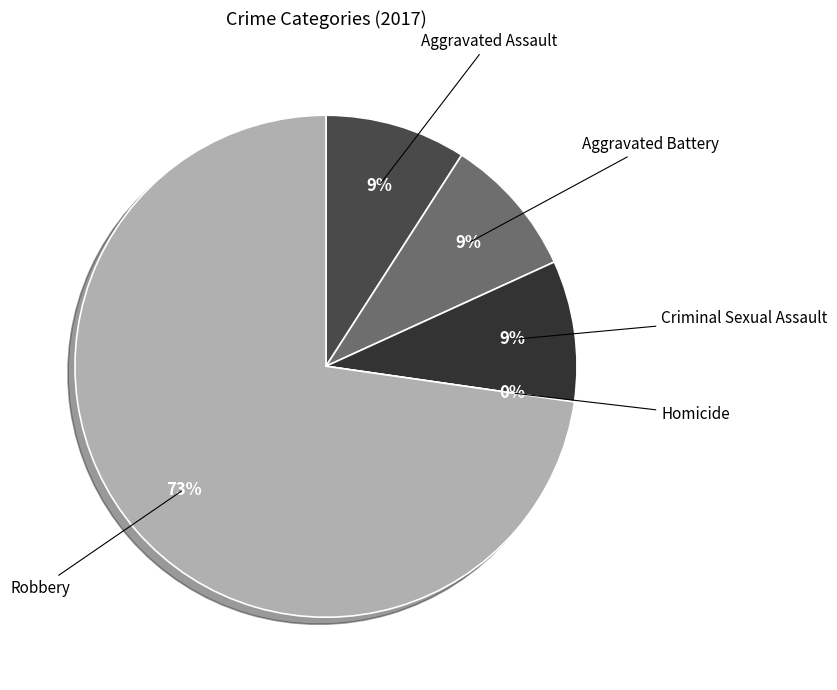

Between Criminal Sexual Assault and Aggravated Assault, which is larger?

Criminal Sexual Assault